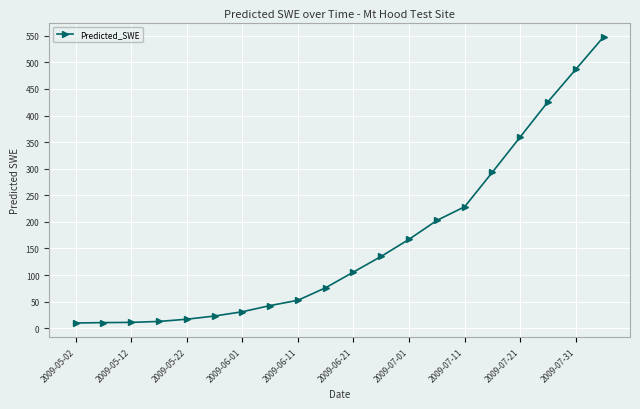

What is the sum of all values?

3238.9